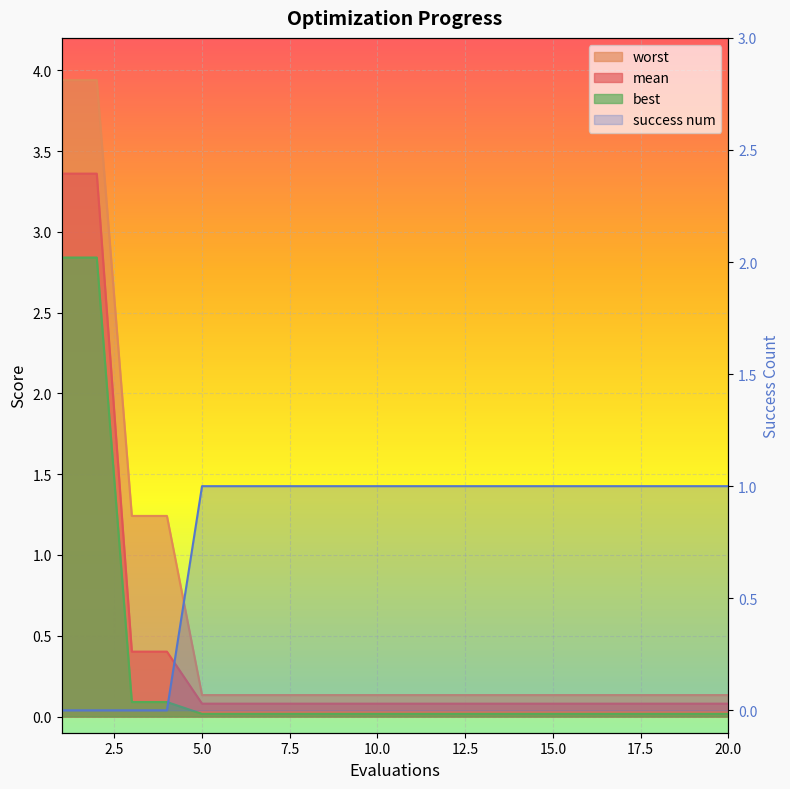

True or false: best and mean intersect in this chart.

False